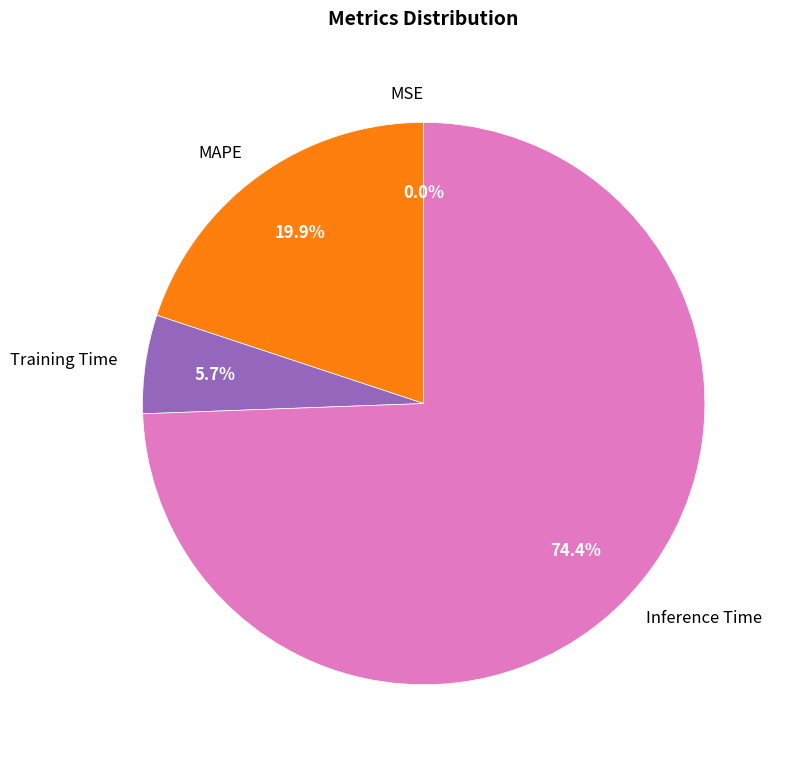

Which category accounts for the majority?

Inference Time